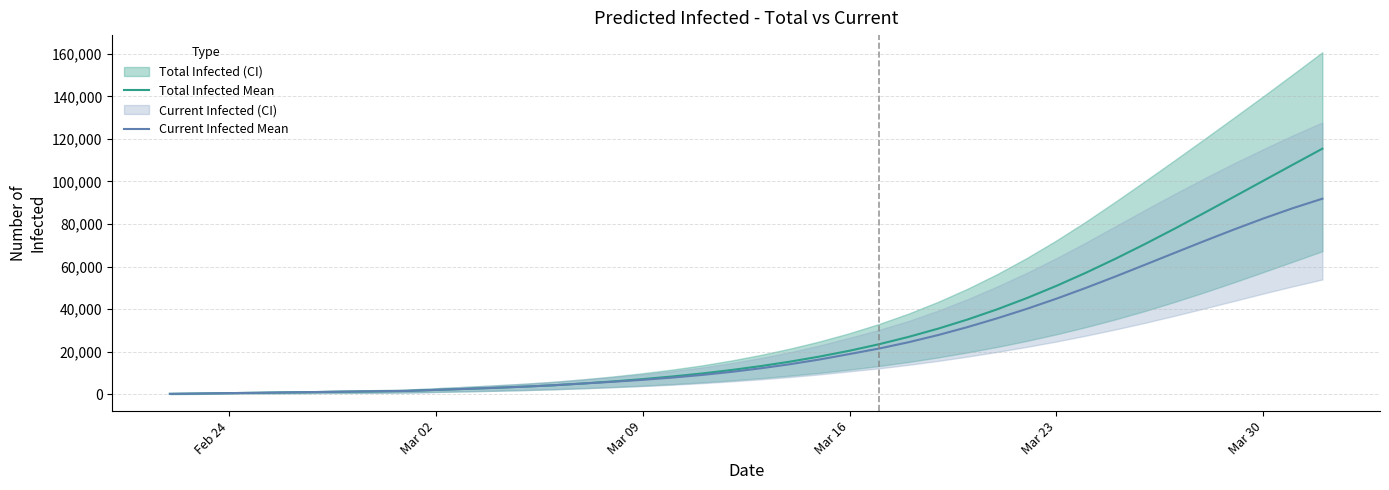

Which series has the widest spread of values?

Total Infected Mean